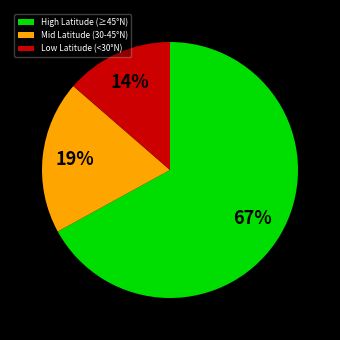

Do High Latitude (≥45°N) and Mid Latitude (30-45°N) together represent more than half of the pie?

Yes